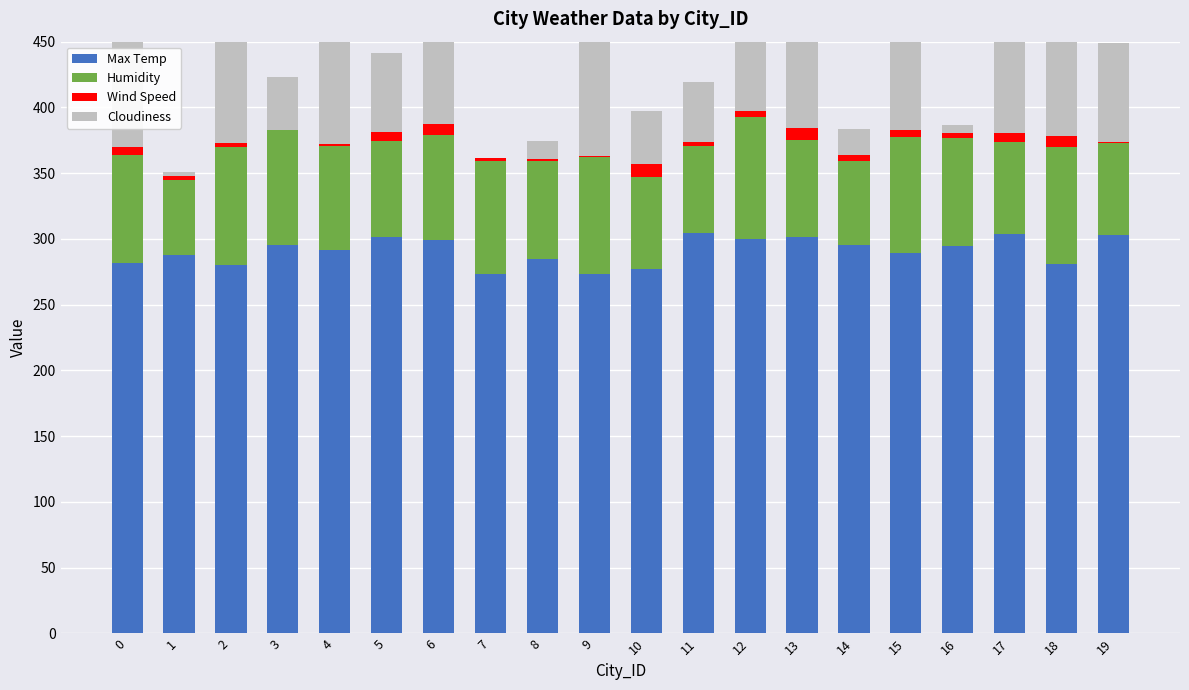

What is the difference between the highest and lowest values at 16?

290.5